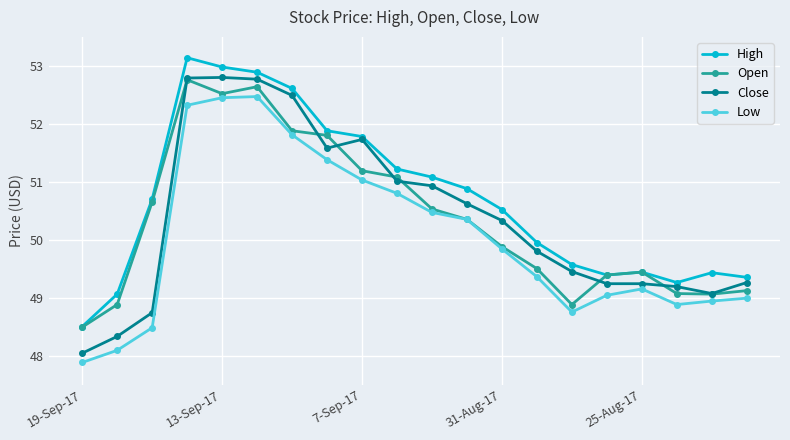

True or false: Low and High cross at least once.

False